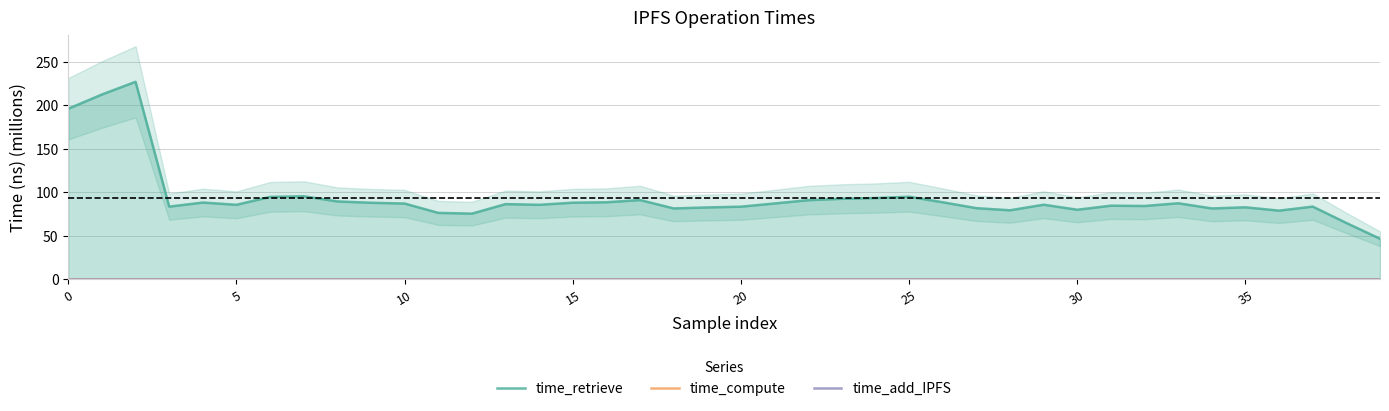

Which category has the highest value in the time_compute series?

22